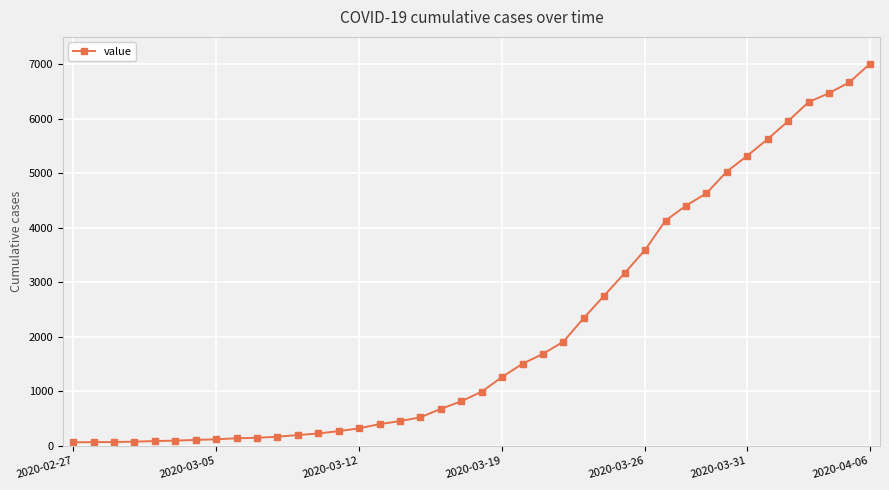

What is the maximum value shown in the chart?

7004